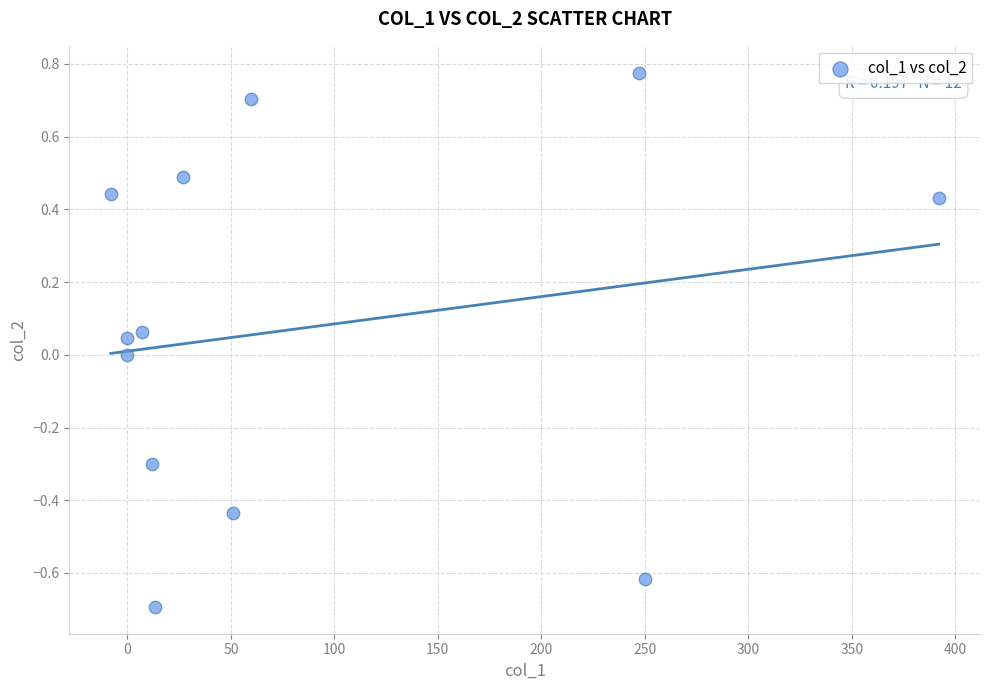

What is the range of Y values (max minus min)?

1.5